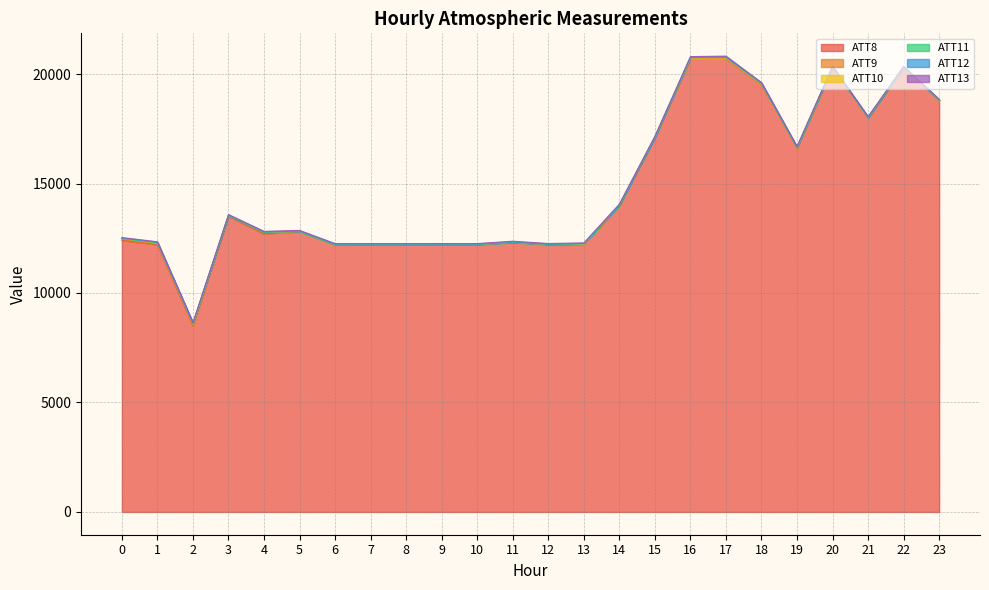

True or false: ATT12 has more than 0 interior local peaks.

True